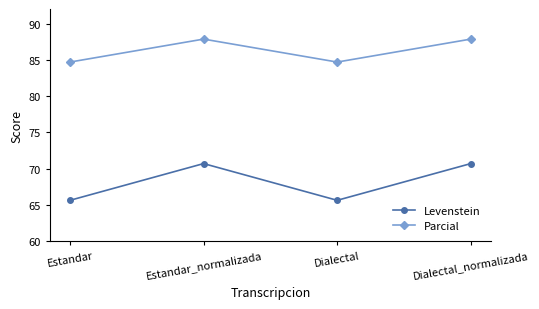

What is the spread (max minus min) of values at Estandar_normalizada?

17.2